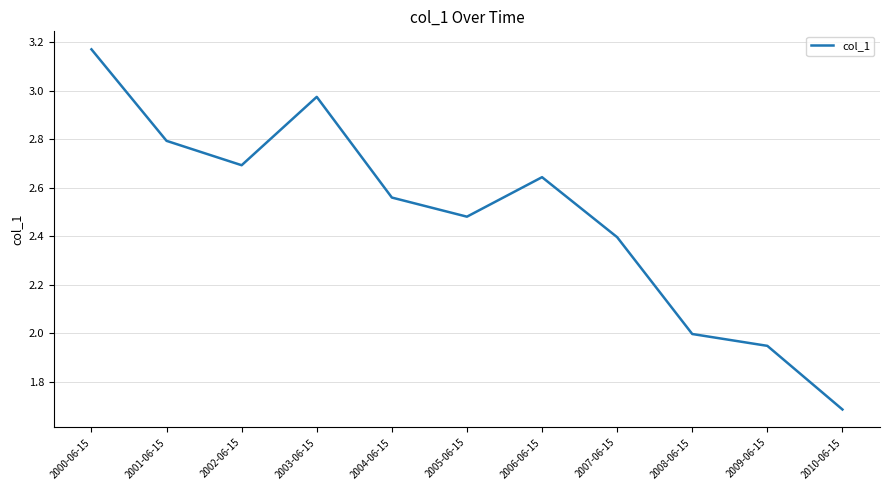

How many distinct data groups are displayed?

1